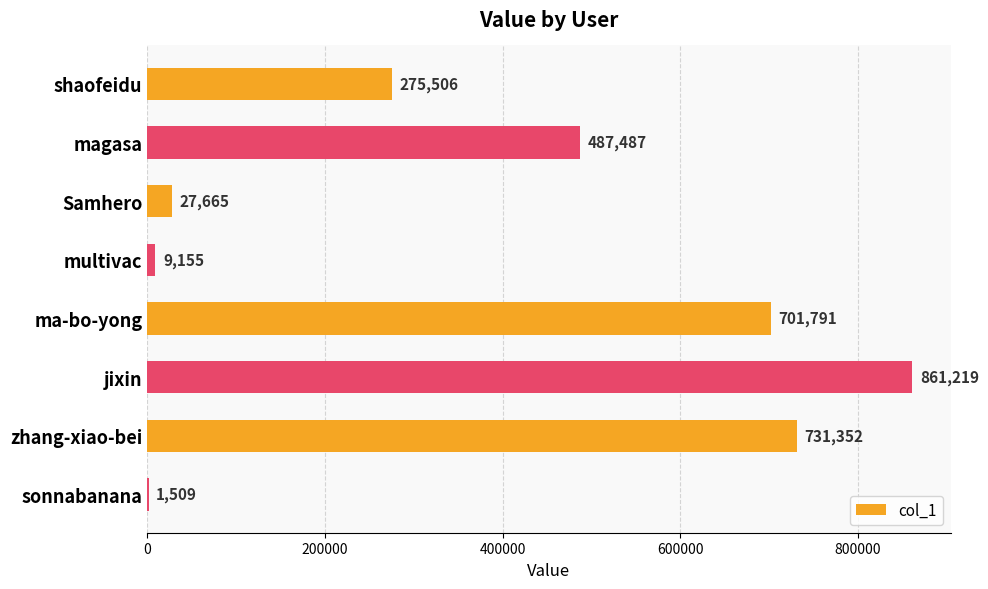

What value does the data have at sonnabanana, to the nearest 100?

1500